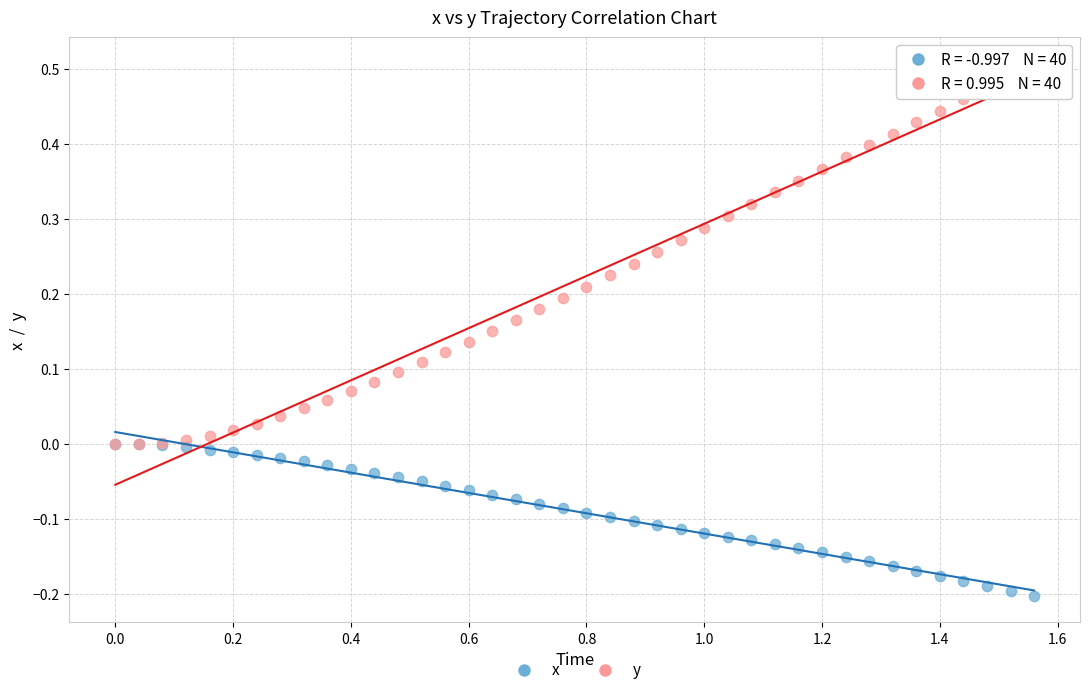

Which series reaches the minimum Y coordinate?

x